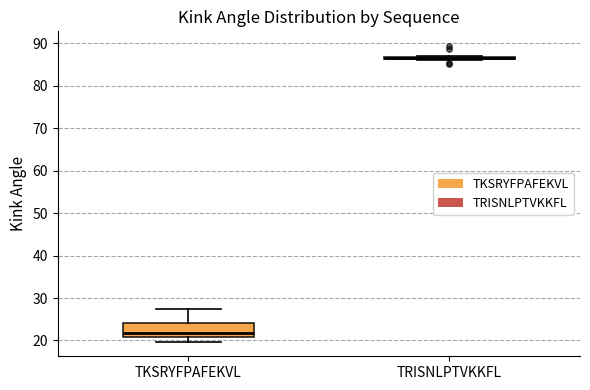

Reading left to right, read every box against the y-axis: the position of its median line, the range the box covers, and the ends of its whiskers. The values are not printed on the chart, so give them approximately, as read against the axis.

TKSRYFPAFEKVL: median 22, box 21 to 24, whiskers 20 to 27
TRISNLPTVKKFL: box collapsed to a line at 86, whiskers 86 to 87